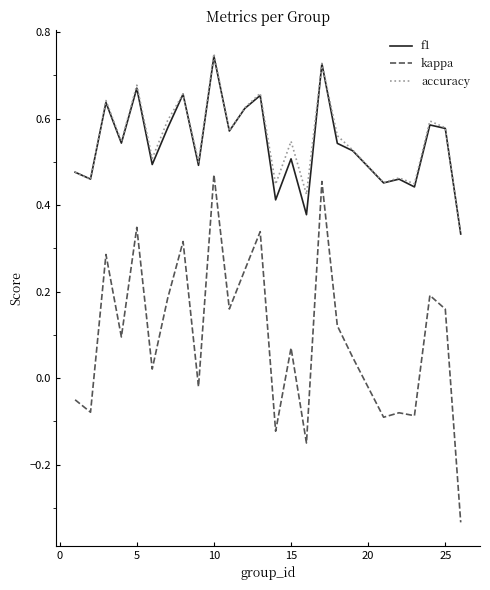

True or false: kappa and accuracy intersect in this chart.

False